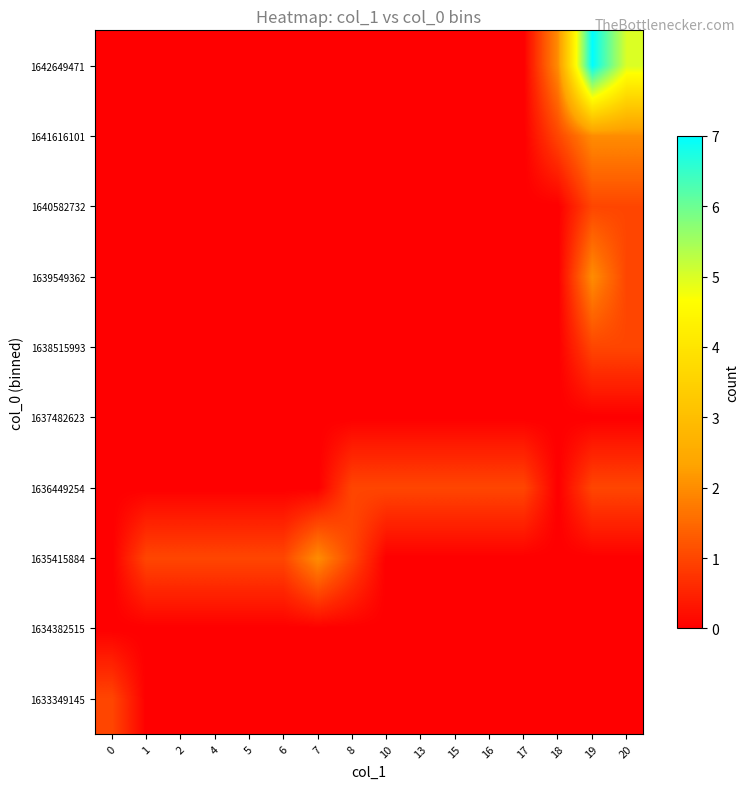

List the series in order of their peak value, lowest first.

1634382515, 1637482623, 1633349145, 1636449254, 1638515993, 1640582732, 1635415884, 1639549362, 1641616101, 1642649471